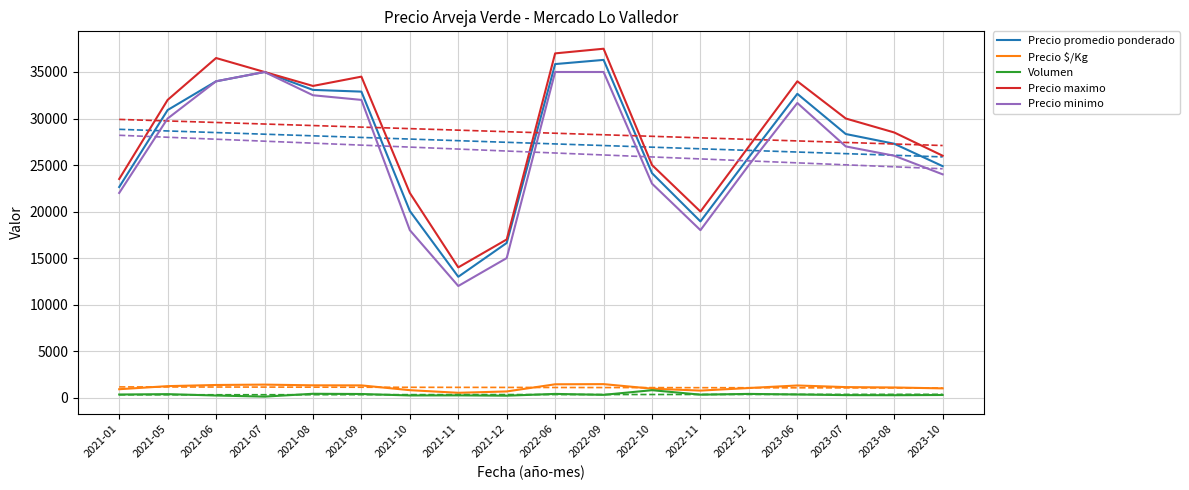

The Volumen series shows 287 at 2021-12. True or false?

False